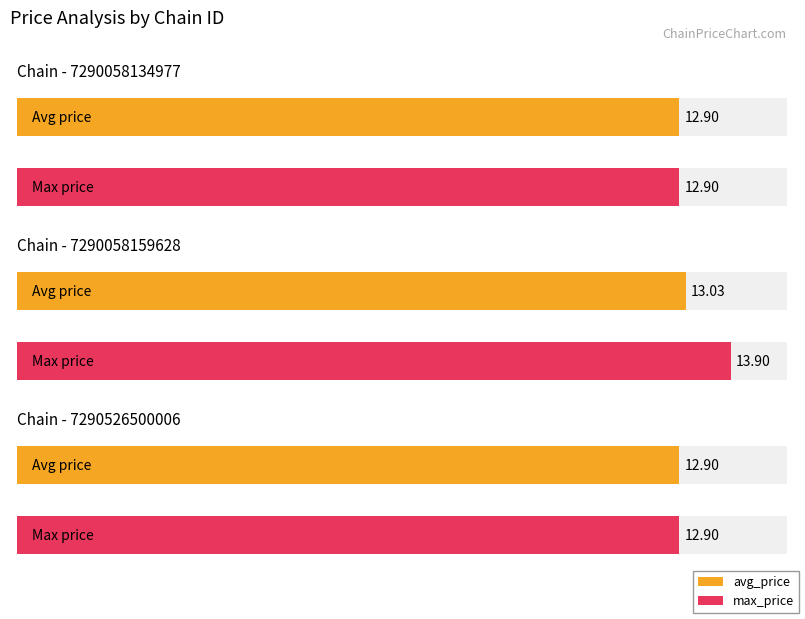

List the series in order of their peak value, lowest first.

avg_price, max_price